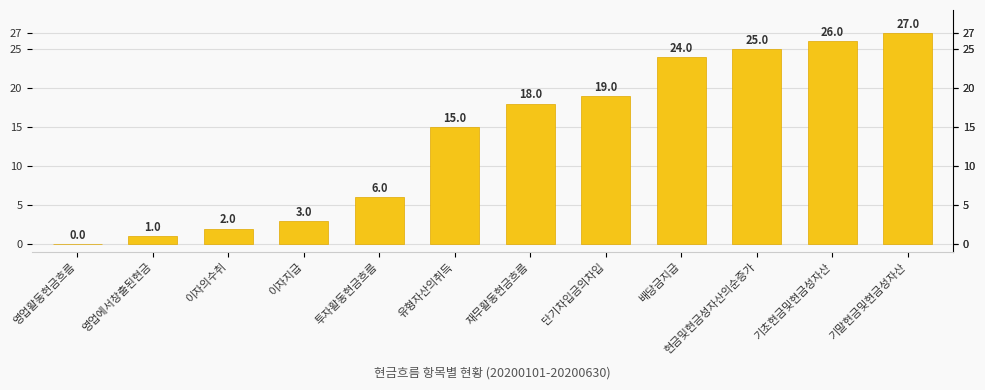

Read the value at 기말현금및현금성자산.

27